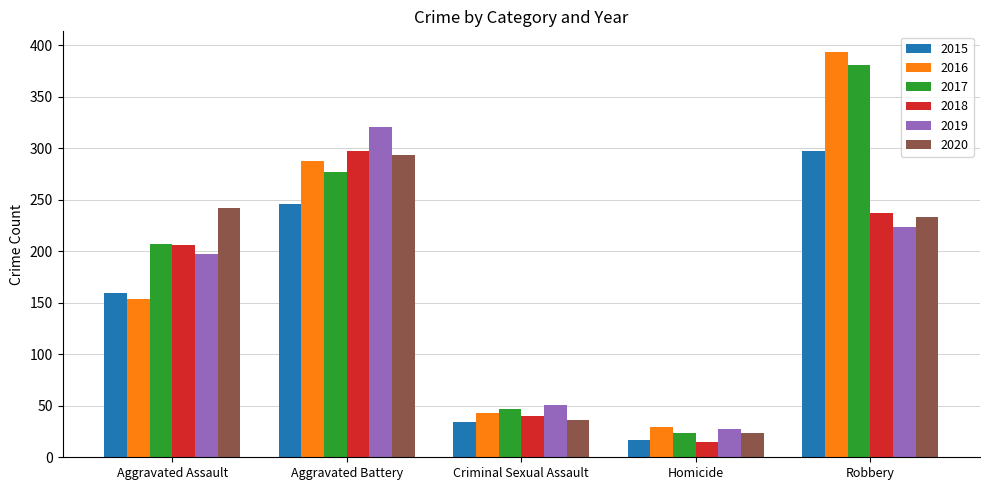

Reading left to right, what are all the values shown in this chart?

2015: Aggravated Assault=160	Aggravated Battery=246	Criminal Sexual Assault=34	Homicide=17	Robbery=297
2016: Aggravated Assault=154	Aggravated Battery=288	Criminal Sexual Assault=43	Homicide=29	Robbery=394
2017: Aggravated Assault=207	Aggravated Battery=277	Criminal Sexual Assault=47	Homicide=24	Robbery=381
2018: Aggravated Assault=206	Aggravated Battery=297	Criminal Sexual Assault=40	Homicide=15	Robbery=237
2019: Aggravated Assault=197	Aggravated Battery=321	Criminal Sexual Assault=51	Homicide=27	Robbery=224
2020: Aggravated Assault=242	Aggravated Battery=294	Criminal Sexual Assault=36	Homicide=24	Robbery=233